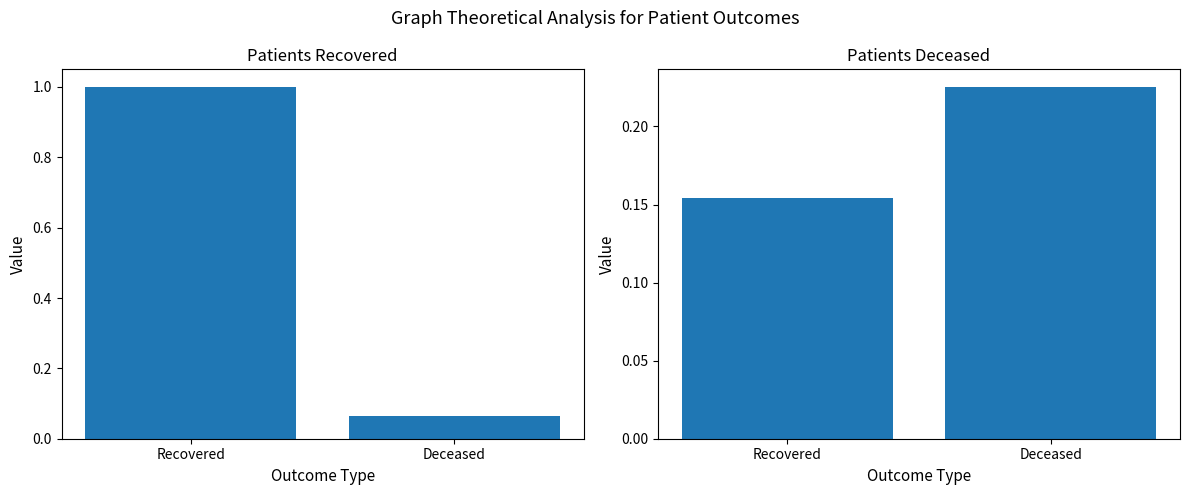

Which category has the highest value across all series?

Recovered